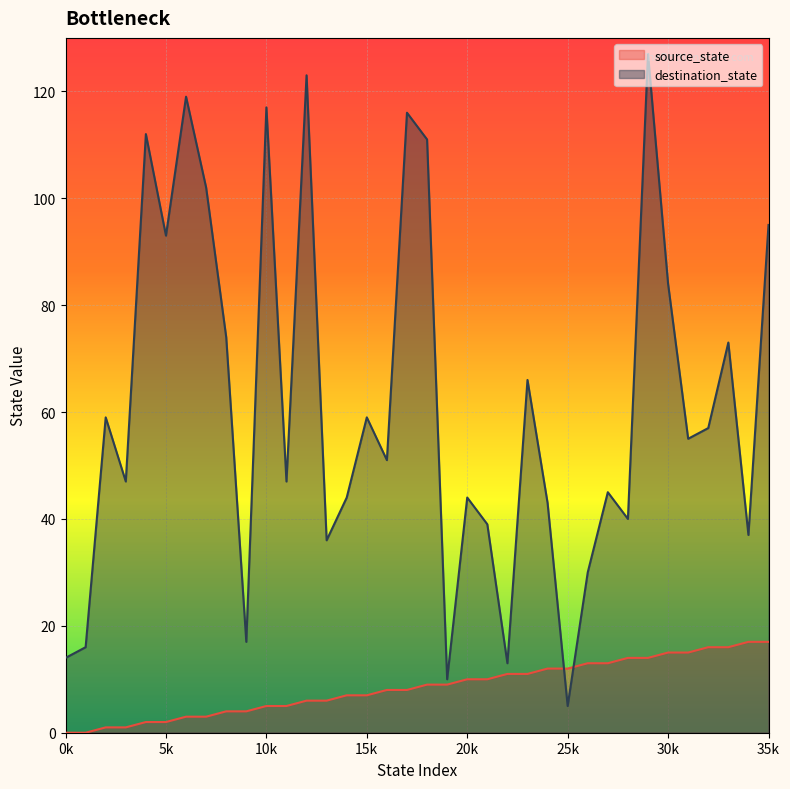

Which series ends up on top after the final intersection of destination_state and source_state?

destination_state